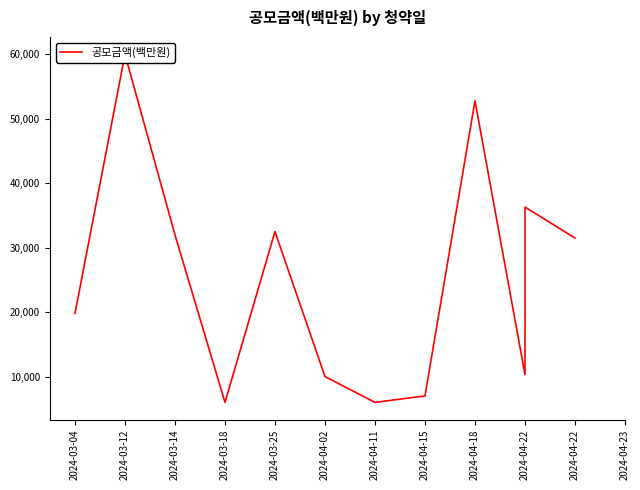

True or false: there are more than 0 points higher than both neighbors.

True